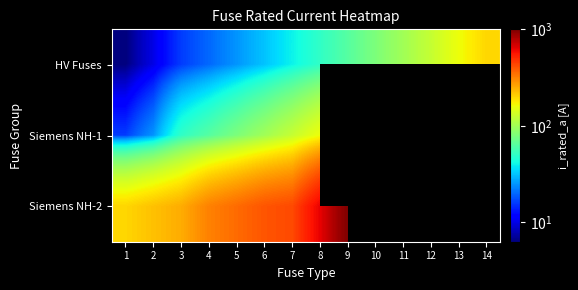

What is the highest value of the Siemens NH-1 series?

160.0